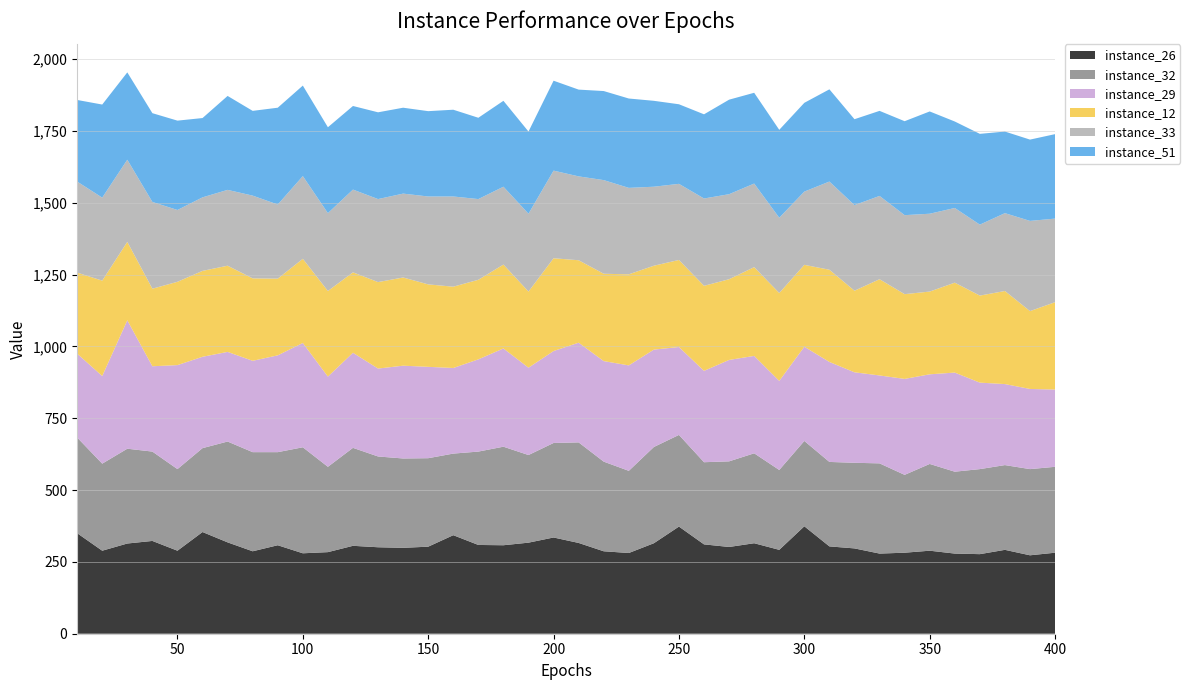

Reading left to right, transcribe all the data shown in this chart.

instance_26: 10=350	20=289	30=314	40=323	50=289	60=354	70=318	80=287	90=308	100=280	110=284	120=306	130=301	140=299	150=303	160=343	170=309	180=308	190=317	200=335	210=316	220=287	230=281	240=315	250=373	260=311	270=302	280=315	290=292	300=374	310=304	320=297	330=279	340=282	350=289	360=279	370=277	380=292	390=273	400=282
instance_32: 10=333	20=303	30=330	40=311	50=284	60=292	70=351	80=345	90=324	100=369	110=297	120=341	130=316	140=311	150=308	160=284	170=325	180=343	190=305	200=329	210=350	220=312	230=286	240=335	250=319	260=286	270=298	280=313	290=278	300=297	310=294	320=298	330=314	340=271	350=302	360=285	370=296	380=295	390=300	400=299
instance_29: 10=292	20=305	30=447	40=297	50=362	60=318	70=312	80=318	90=337	100=363	110=314	120=331	130=306	140=323	150=318	160=298	170=321	180=342	190=304	200=320	210=347	220=350	230=367	240=339	250=306	260=318	270=353	280=339	290=310	300=328	310=348	320=315	330=306	340=334	350=312	360=345	370=301	380=282	390=279	400=269
instance_12: 10=282	20=332	30=273	40=270	50=290	60=299	70=300	80=287	90=267	100=293	110=298	120=280	130=301	140=307	150=287	160=283	170=277	180=292	190=265	200=323	210=287	220=304	230=317	240=292	250=303	260=296	270=281	280=309	290=306	300=285	310=321	320=284	330=335	340=295	350=288	360=313	370=303	380=324	390=271	400=304
instance_33: 10=317	20=289	30=286	40=302	50=250	60=256	70=264	80=288	90=258	100=288	110=271	120=288	130=289	140=292	150=306	160=314	170=281	180=271	190=271	200=305	210=292	220=326	230=301	240=275	250=265	260=304	270=296	280=291	290=262	300=255	310=307	320=298	330=290	340=275	350=271	360=260	370=247	380=271	390=314	400=291
instance_51: 10=284	20=324	30=304	40=309	50=311	60=276	70=327	80=295	90=337	100=315	110=299	120=291	130=302	140=299	150=297	160=302	170=283	180=299	190=286	200=313	210=302	220=310	230=311	240=299	250=277	260=293	270=329	280=316	290=306	300=309	310=321	320=299	330=296	340=327	350=356	360=301	370=316	380=284	390=283	400=294